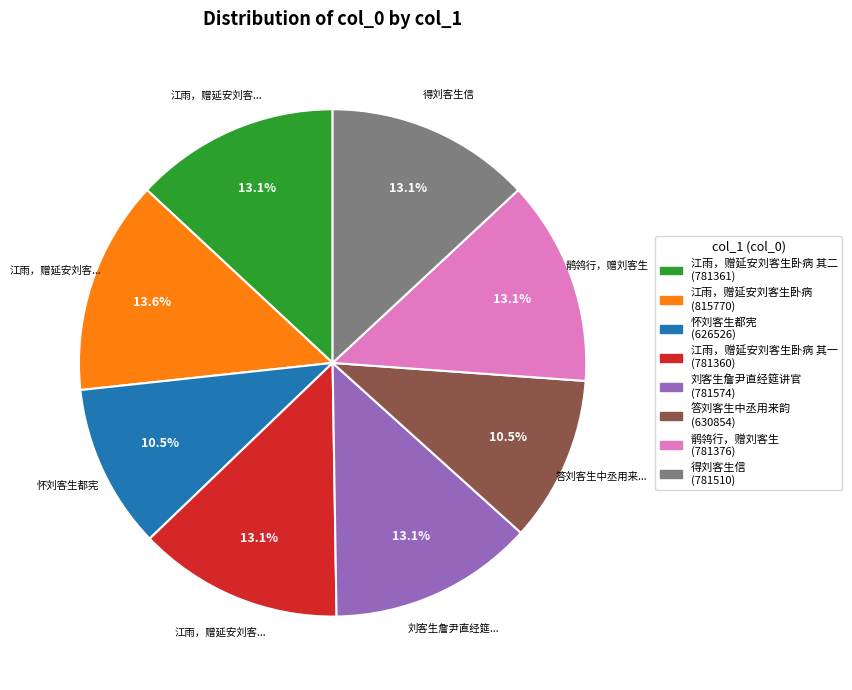

Is there a majority slice in this chart?

No